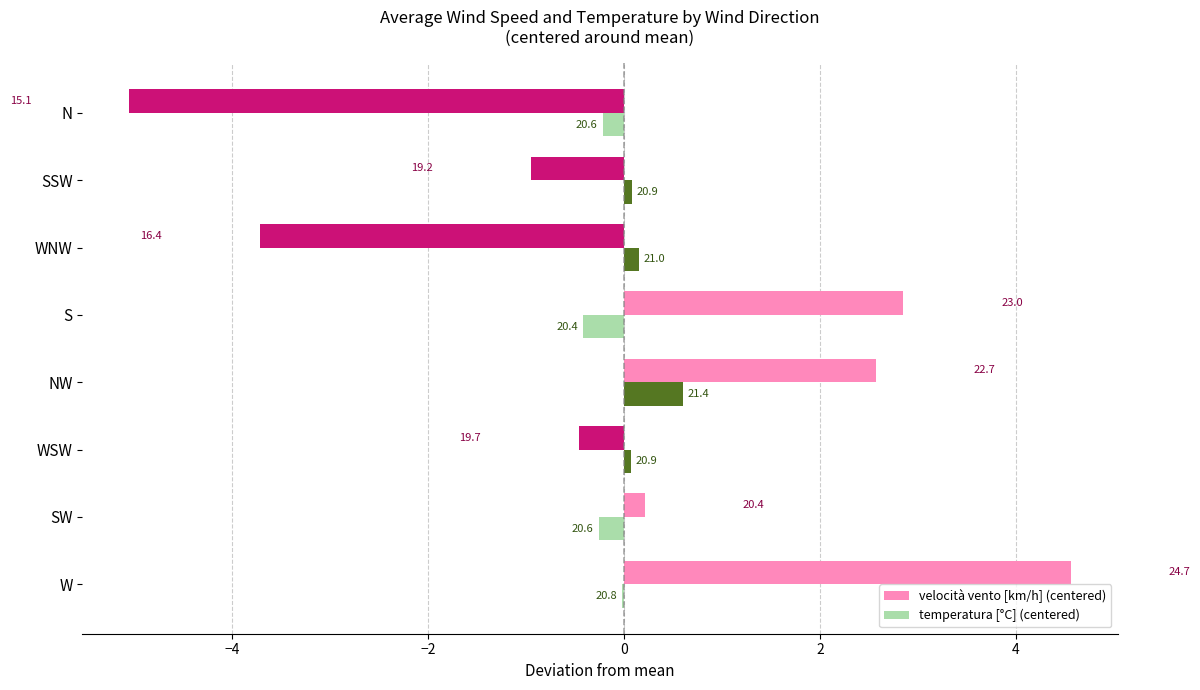

What are all the series names shown in the legend?

velocità vento [km/h] (centered), temperatura [°C] (centered)